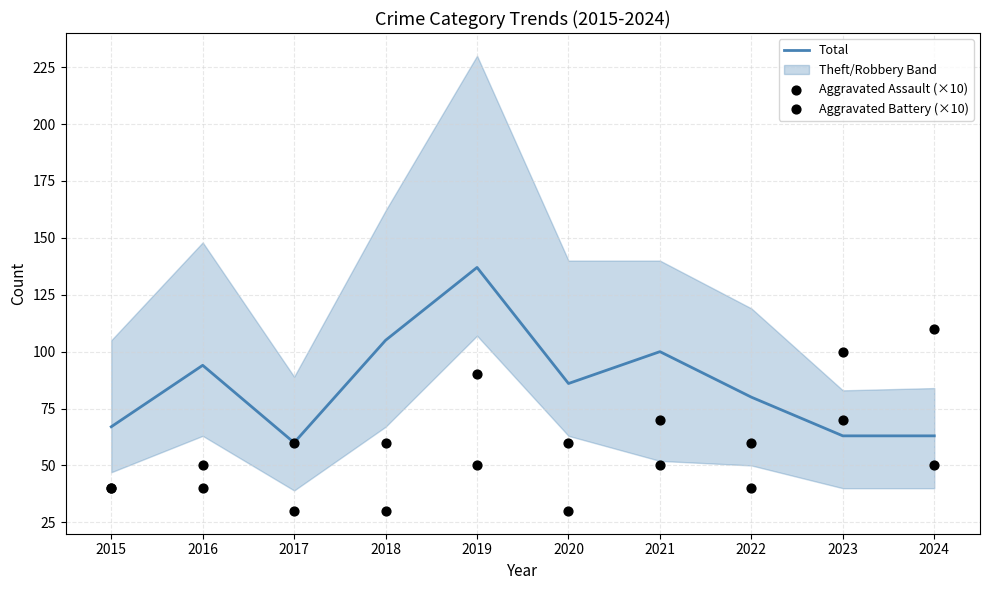

At which category is the sum across all series the highest?

2019